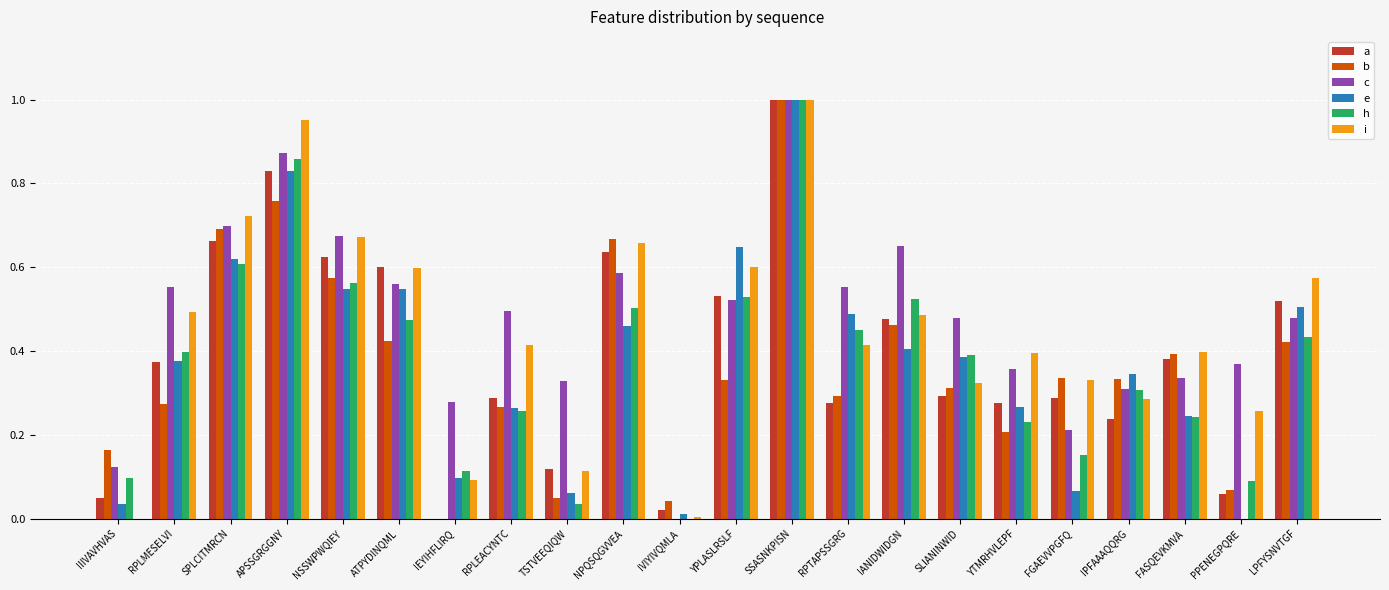

What is the sum of all c values?

10.4